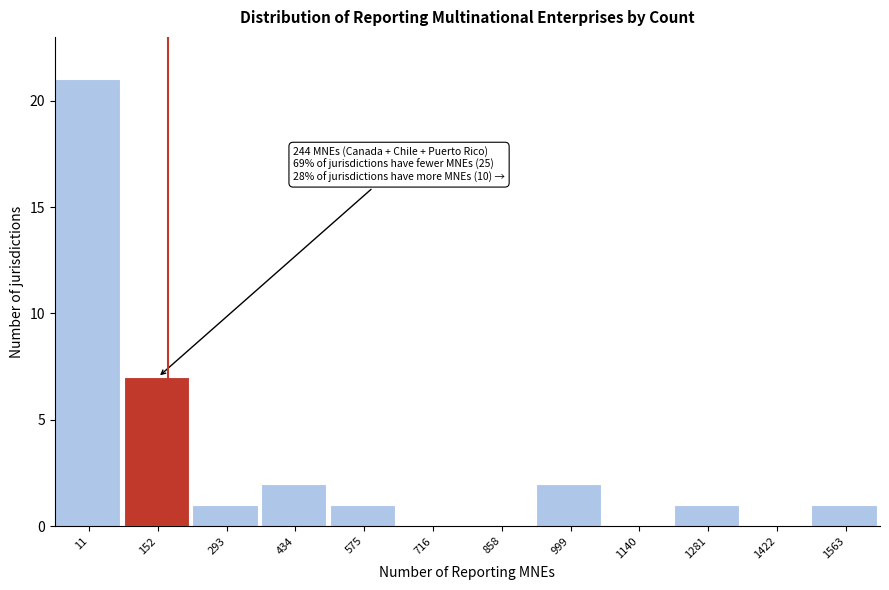

Reading left to right, what are all the values shown in this chart?

11=21	152=7	293=1	434=2	575=1	716=0	858=0	999=2	1140=0	1281=1	1422=0	1563=1